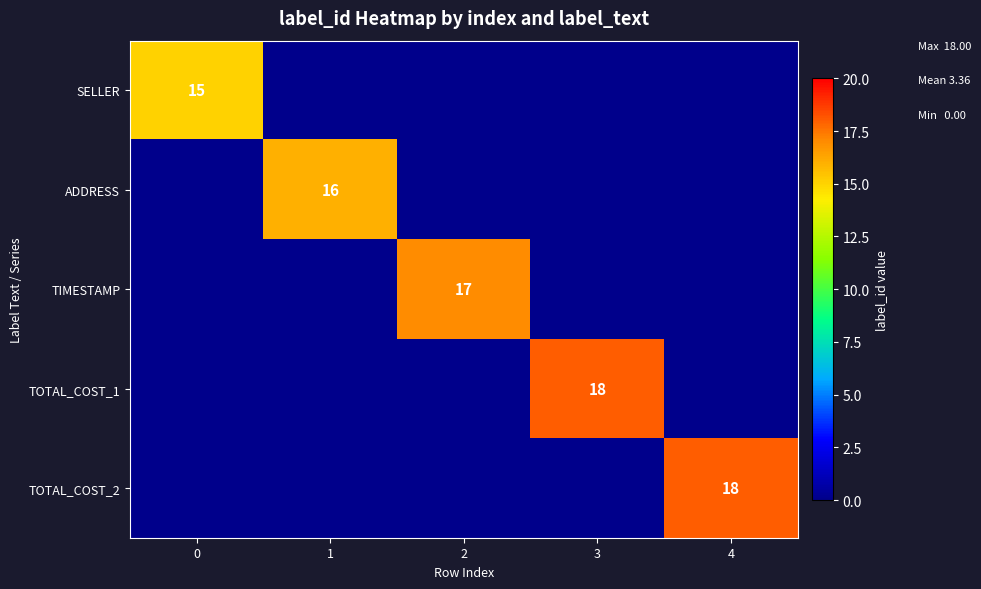

The value of SELLER at 0 is 20. True or false?

False